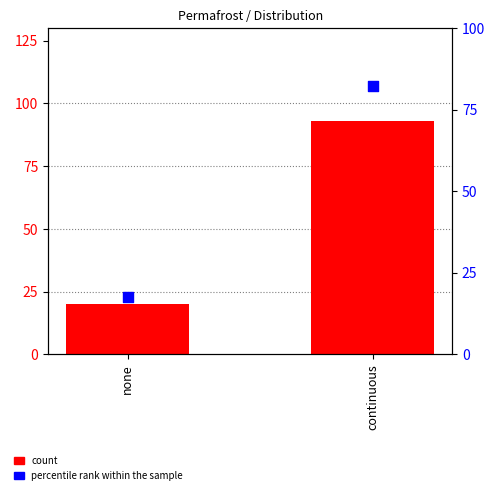

At which category is the sum across all series the highest?

continuous